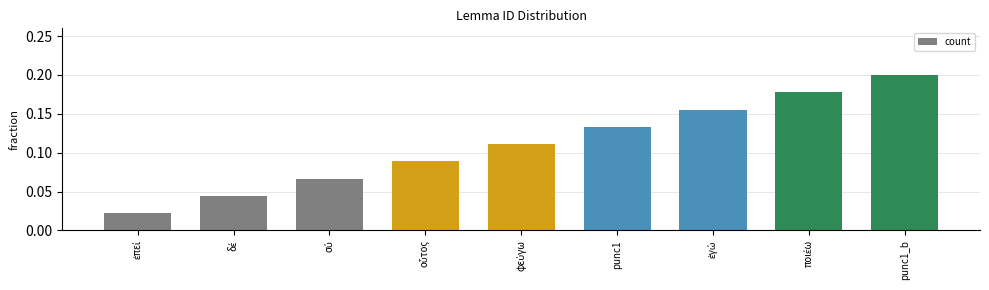

What is the sum of the values at punc1_b and punc1?

0.3